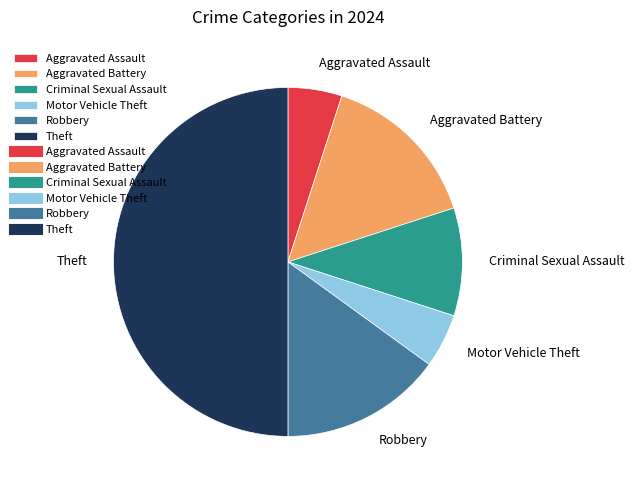

Approximately how many times larger is the value at Robbery compared to Criminal Sexual Assault?

1.5